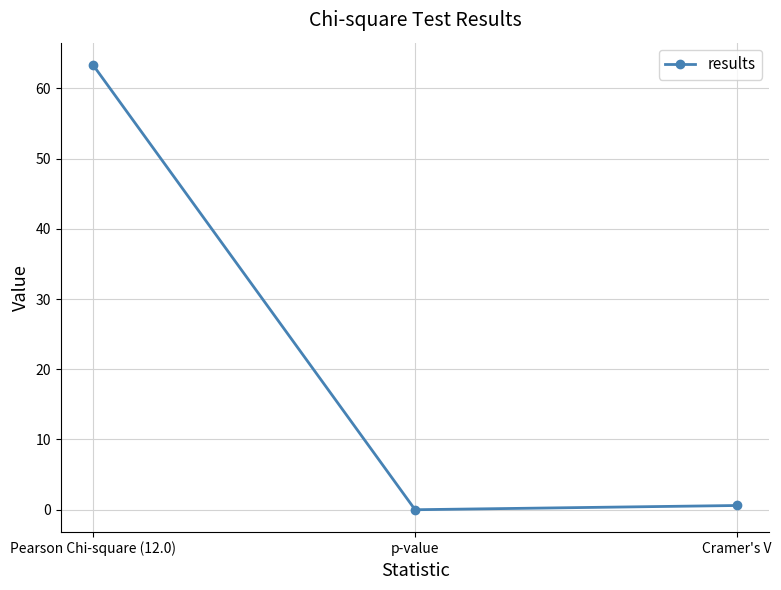

What is the change in value from p-value to Cramer's V?

+0.6